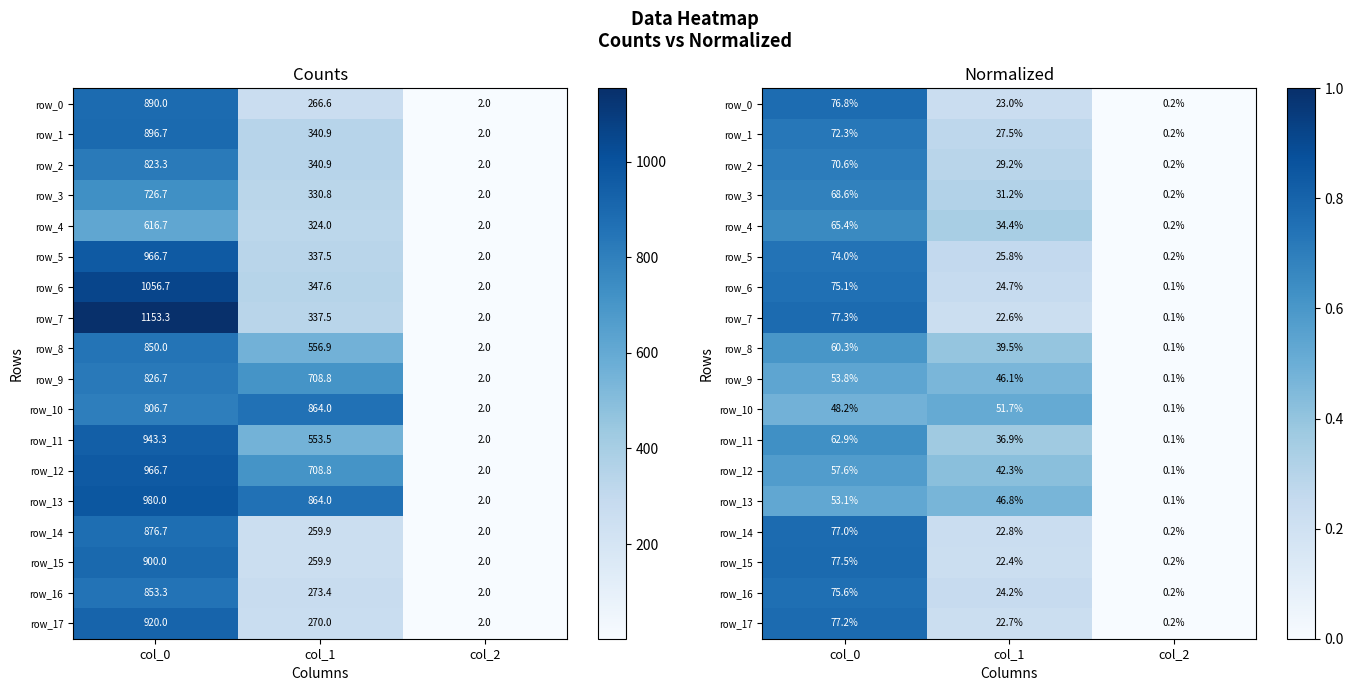

The row_9 series shows 0.4 at col_0. True or false?

False